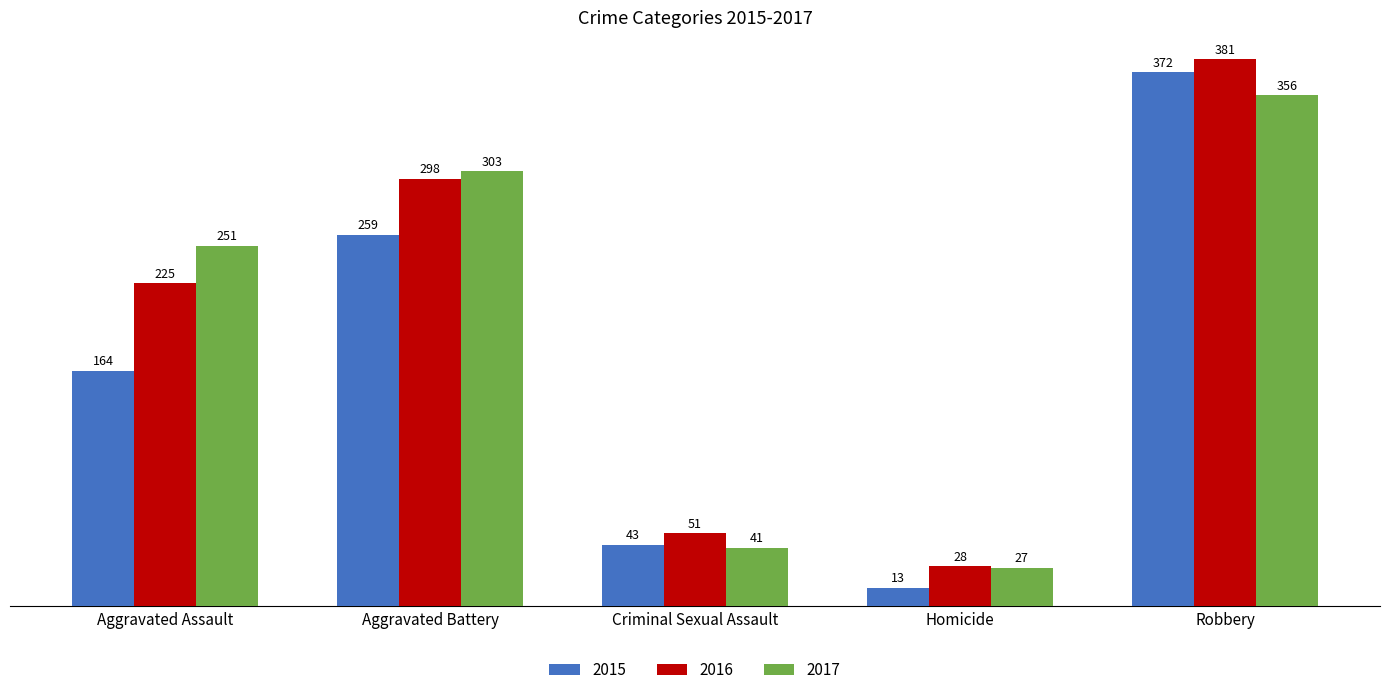

At which label does 2017 reach its peak?

Robbery